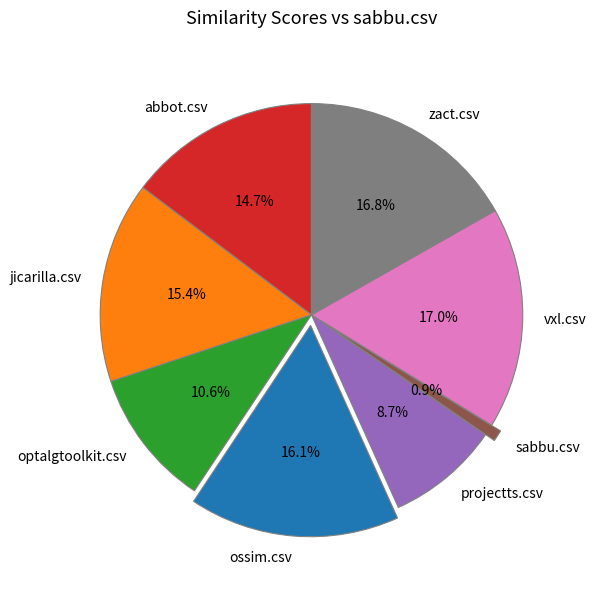

The jicarilla.csv slice represents 28% of the pie. True or false?

False